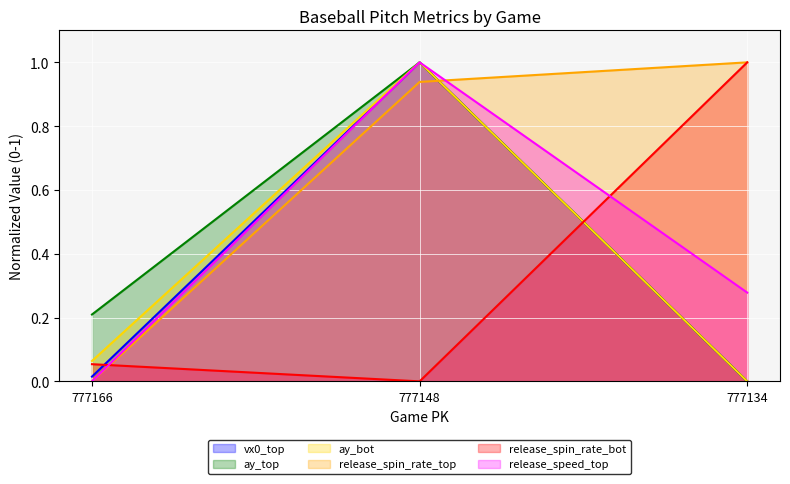

What are all the series names shown in the legend?

vx0_top, ay_top, ay_bot, release_spin_rate_top, release_spin_rate_bot, release_speed_top